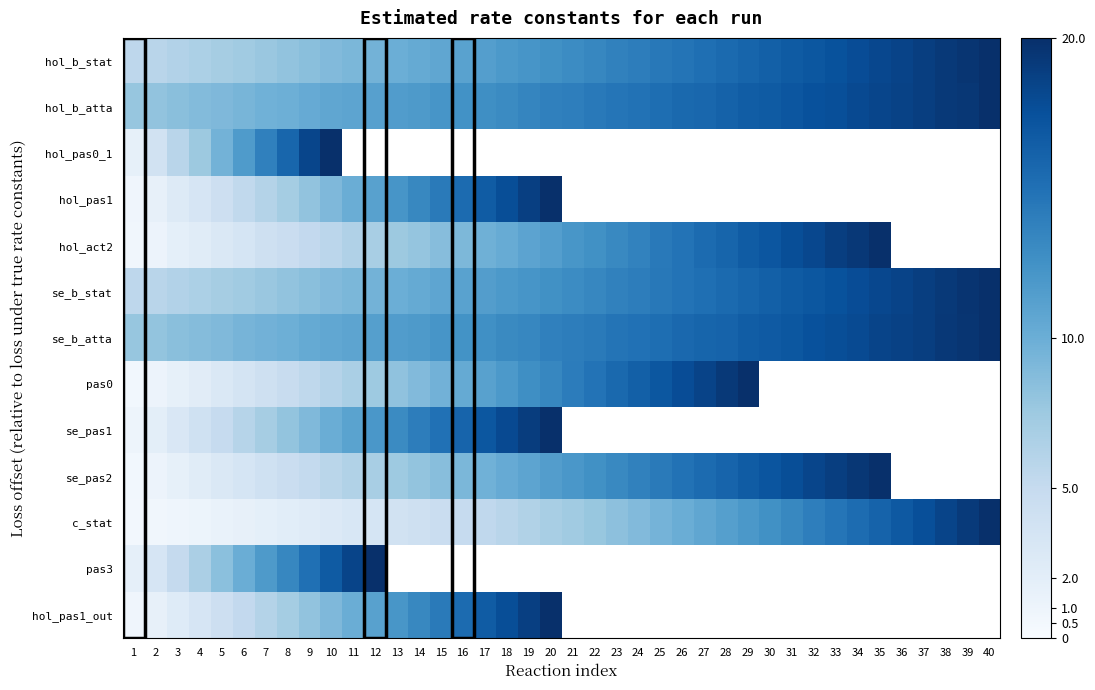

Which series changed the most between 15 and 18?

hol_pas1